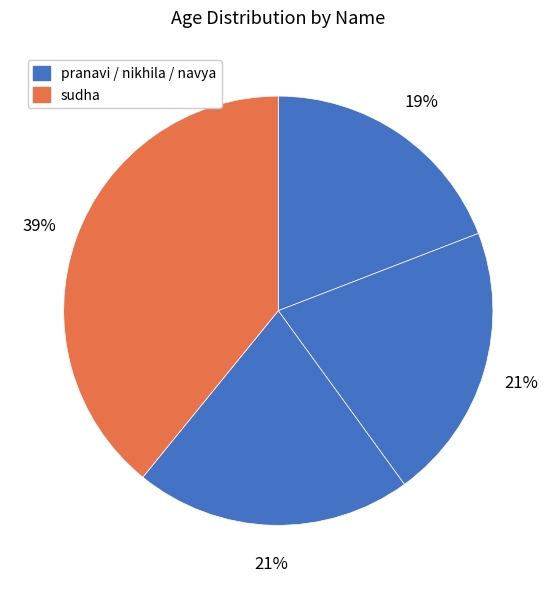

Which category has the biggest portion of the pie?

sudha